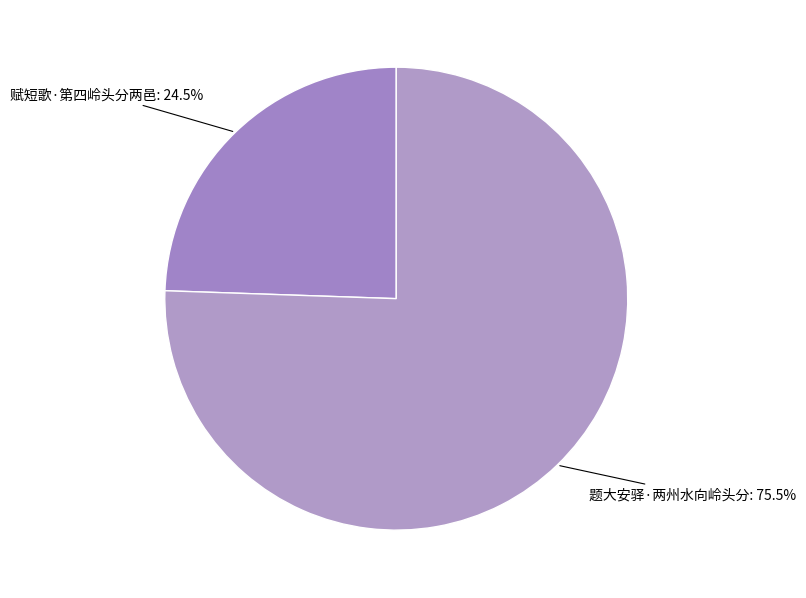

Count the number of slices in the pie.

2